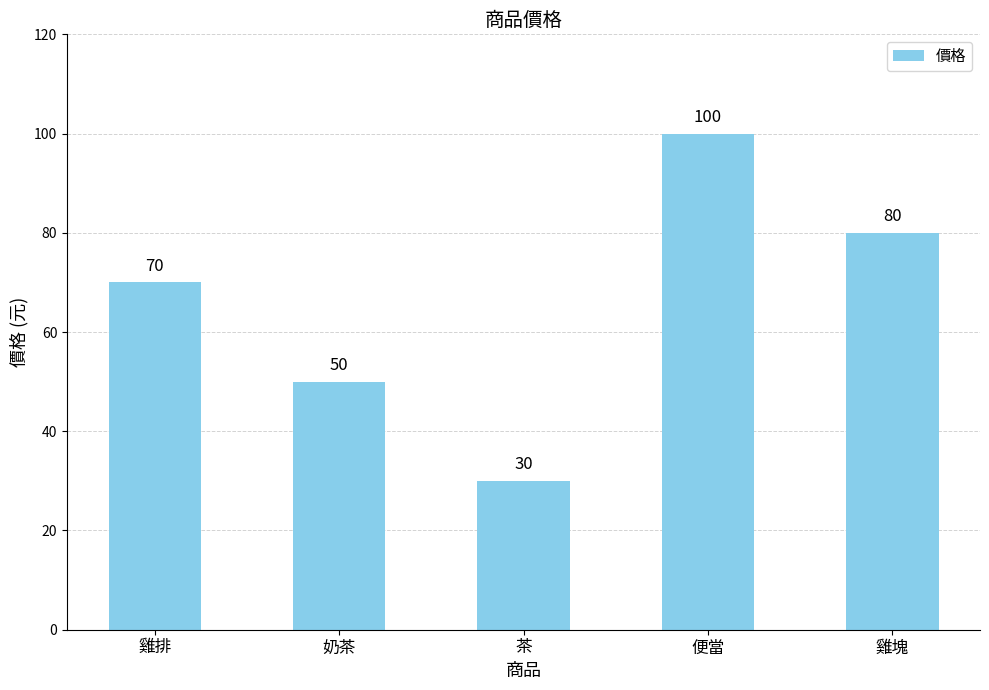

What is the smallest value displayed?

30